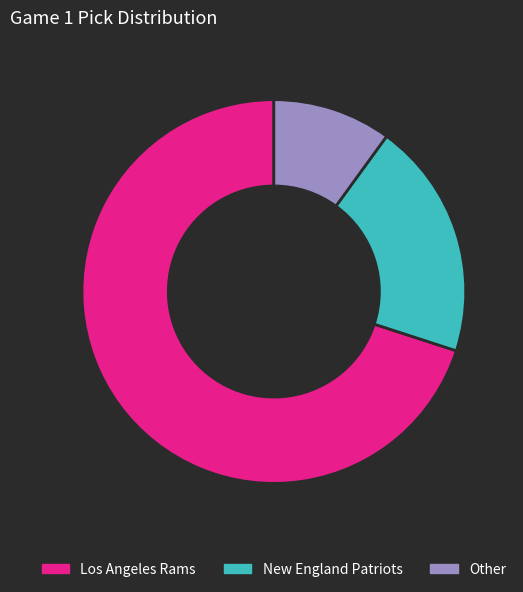

Which slice represents more than half of the pie?

Los Angeles Rams